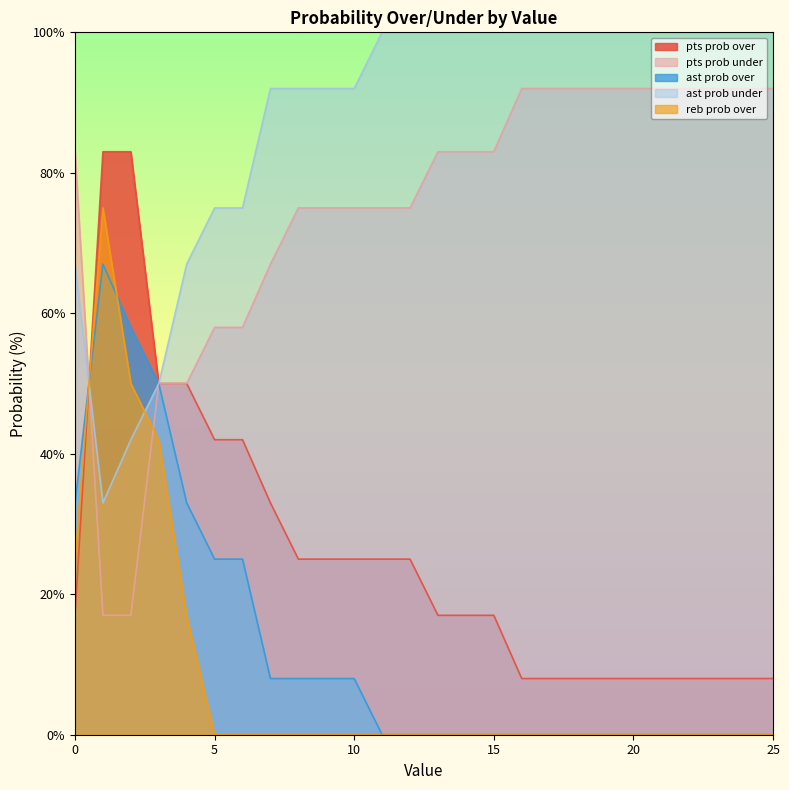

What is the difference between the maximum and minimum values in the ast prob over series?

67